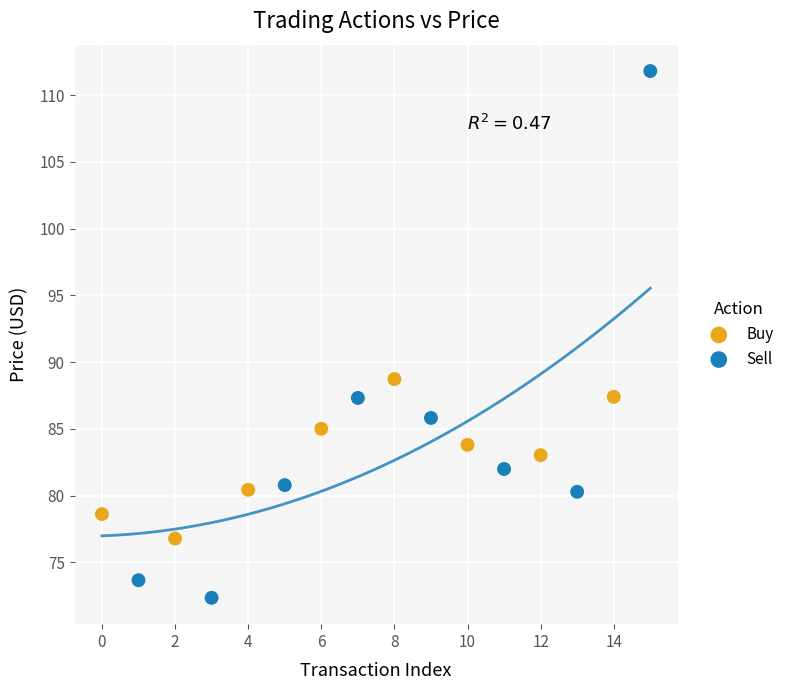

What are all the series names shown in the legend?

Buy, Sell